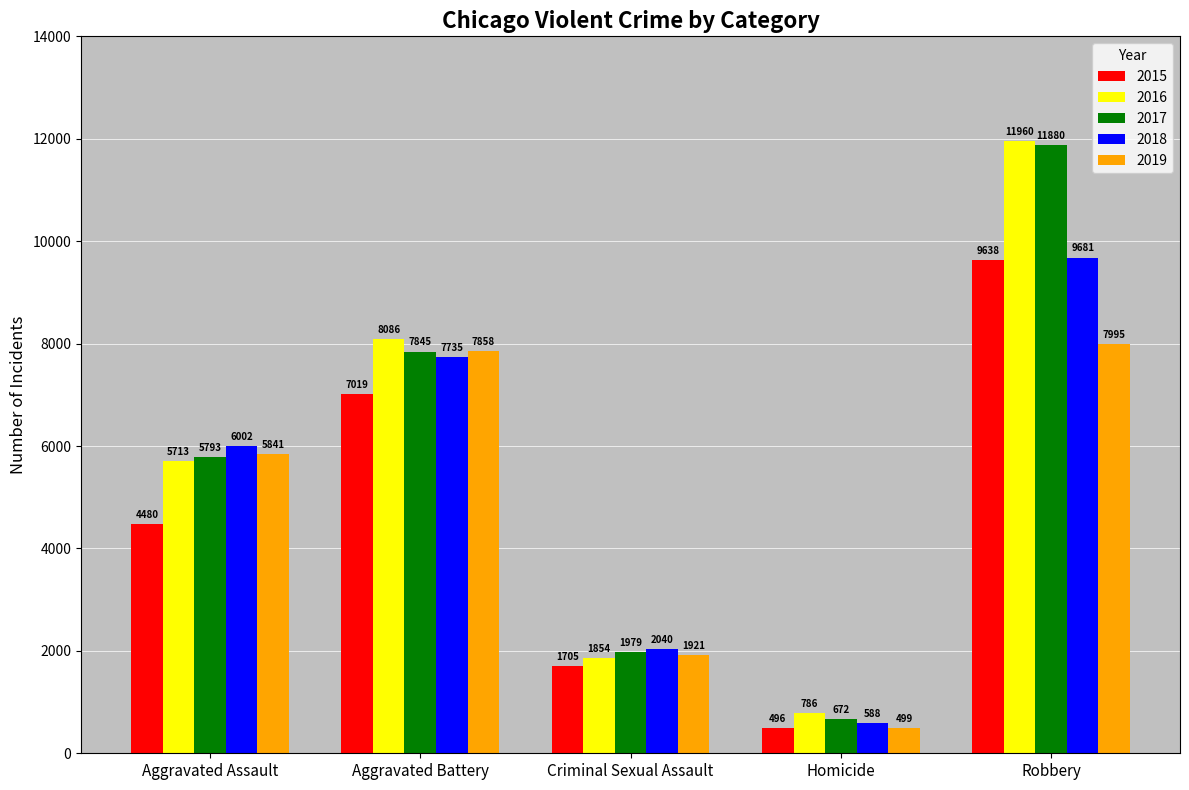

What is the label of the 5th bar from the left?

Robbery